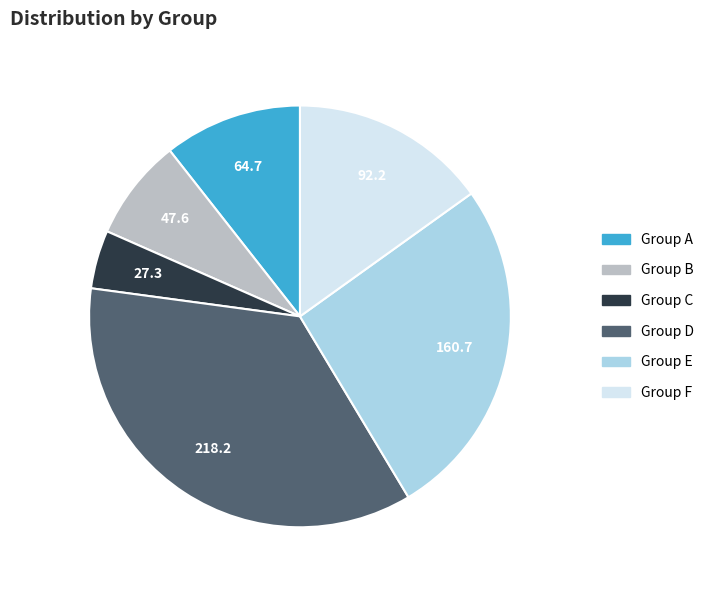

Is there any slice that represents more than half of the pie?

No